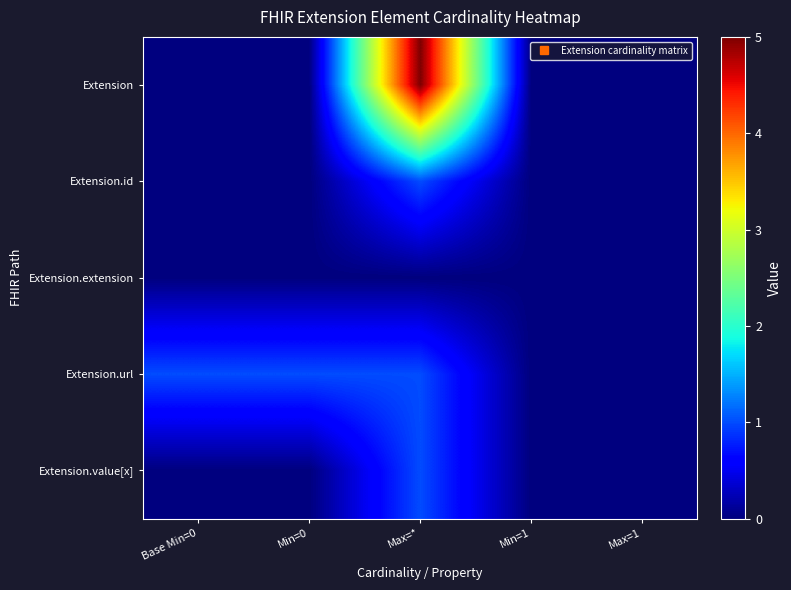

Which label corresponds to the largest value in the chart?

Max=*